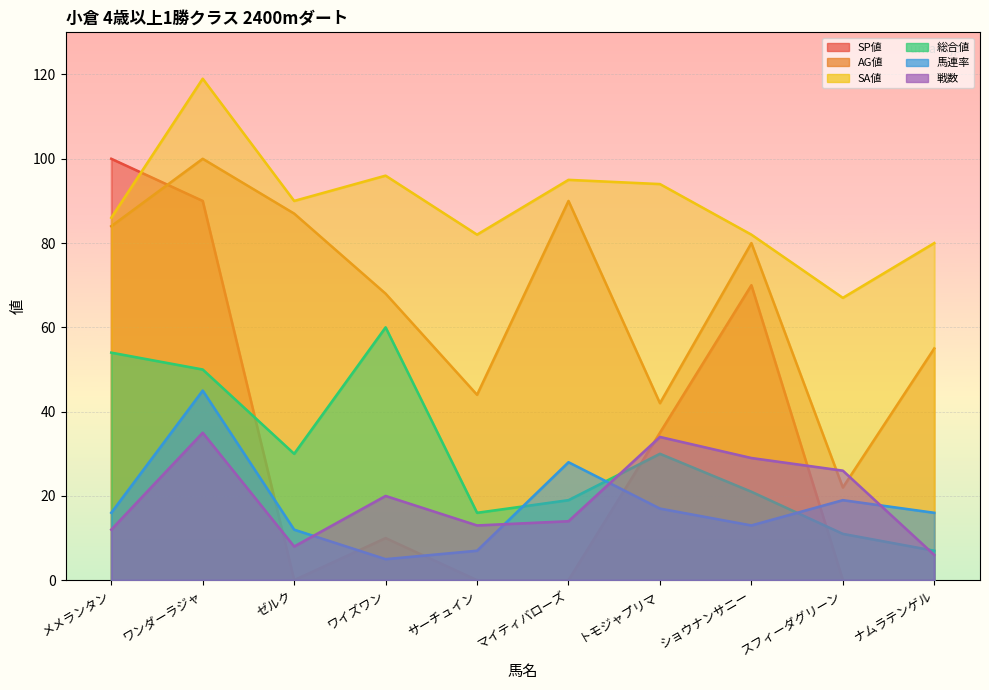

The 総合値 series shows 60 at ワイズワン. True or false?

True